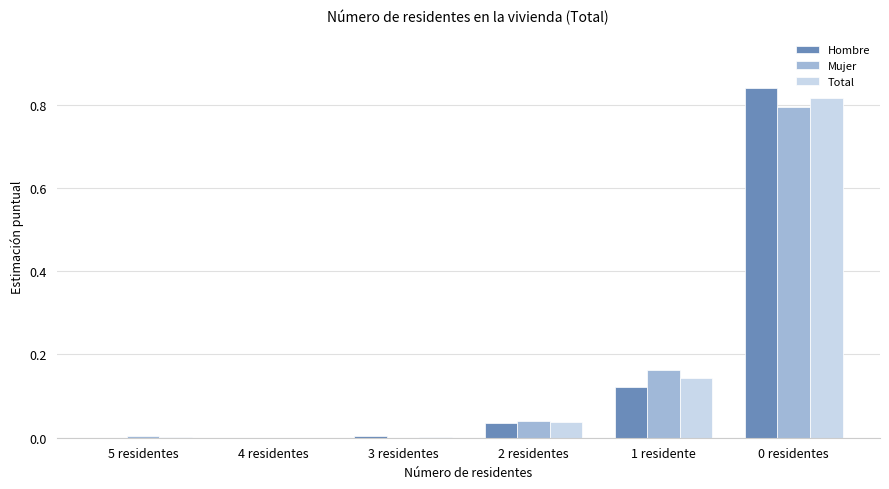

Between 4 residentes and 1 residente, which series saw the biggest shift?

Mujer